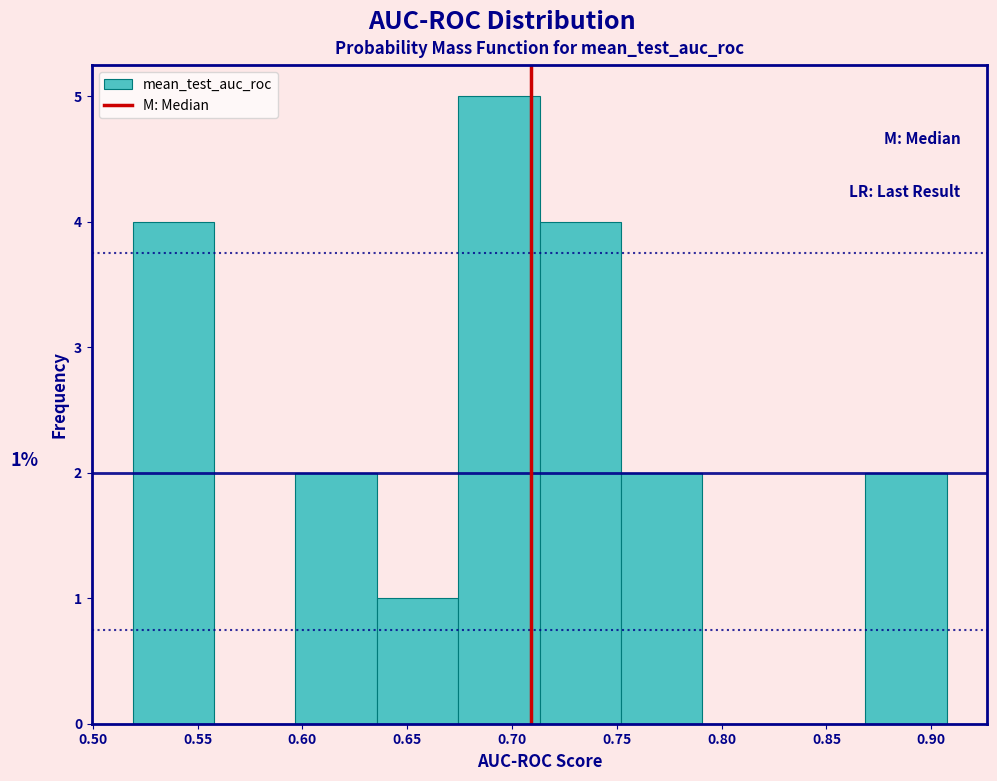

Over which range of the x-axis is the bar tallest?

0.675 to 0.715